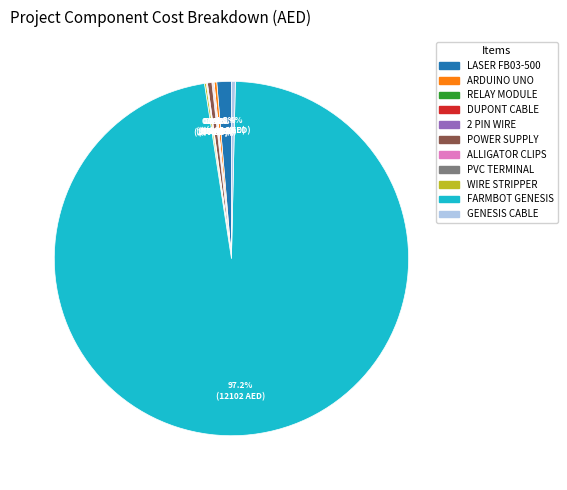

Which category has the biggest portion of the pie?

FARMBOT GENESIS